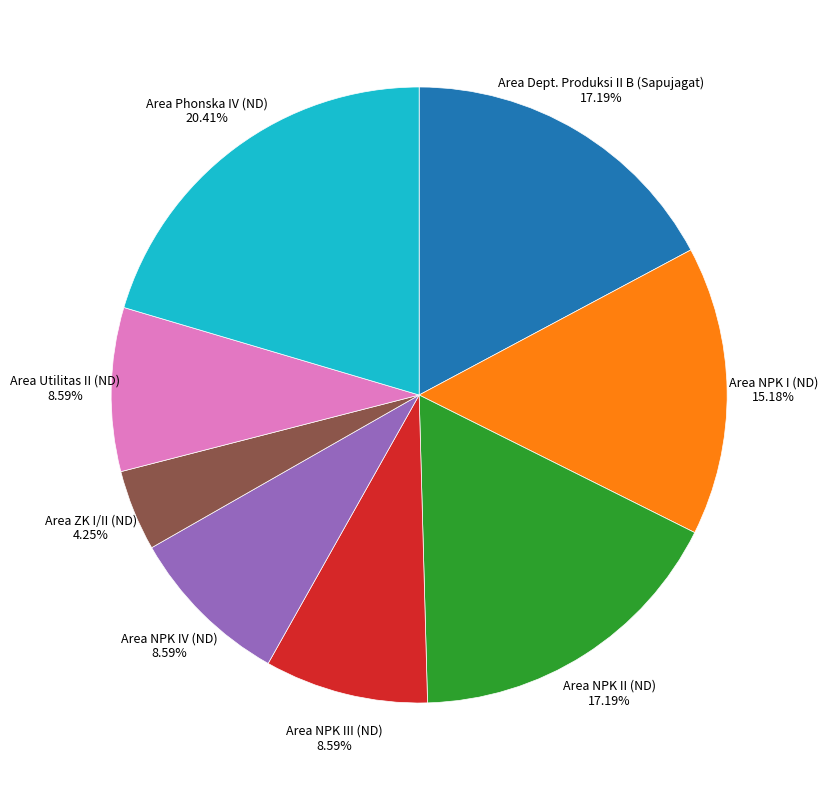

True or false: Area NPK II (ND) accounts for 25% of the total.

False